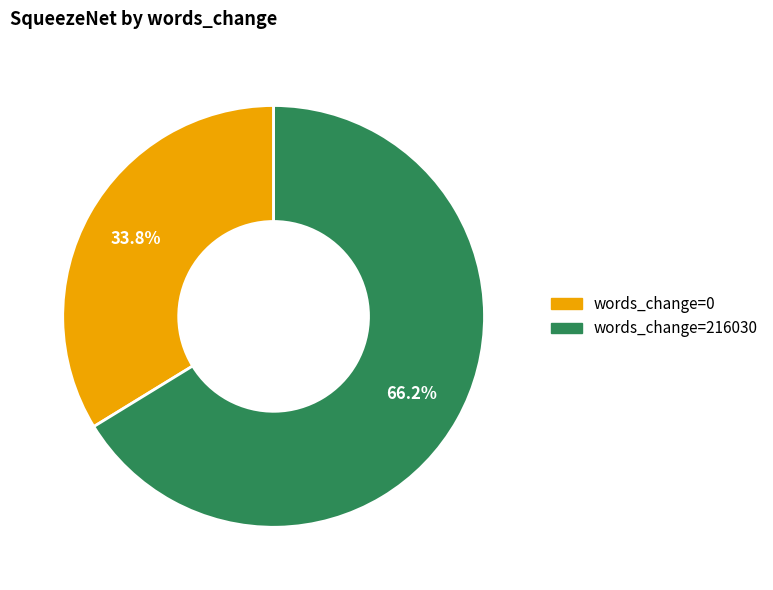

Does any single category account for the majority?

Yes